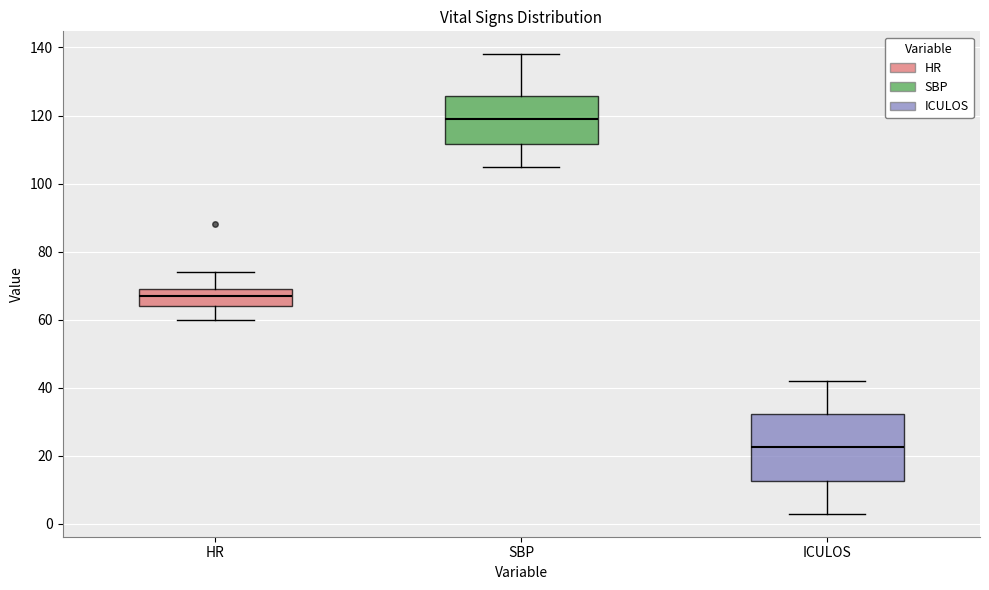

Which box has the highest median line?

SBP